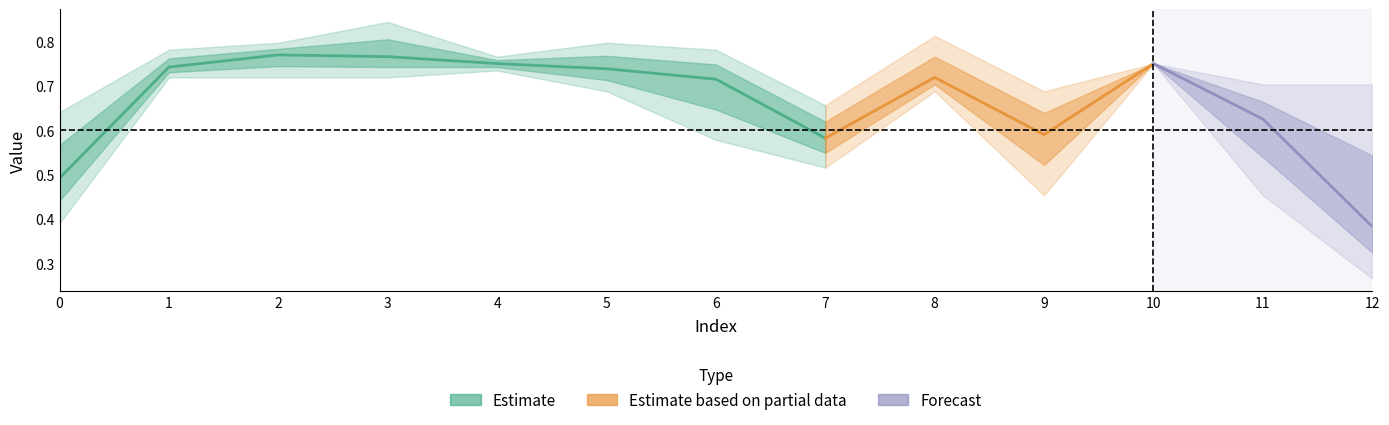

What is the approximate value of col_4 at 7?

0.6